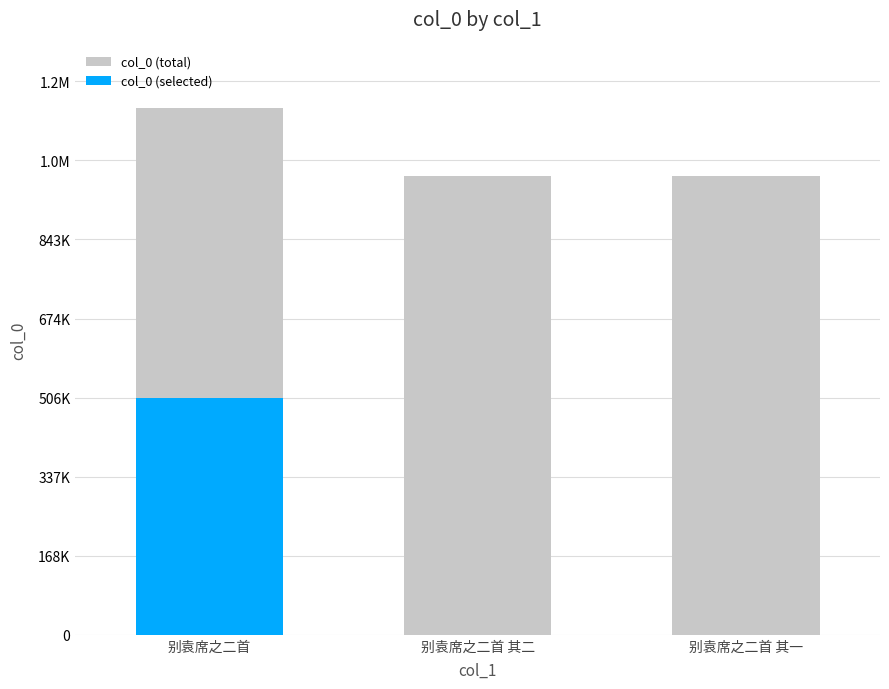

The chart shows a value of 1428011 at 别袁席之二首 其一. True or false?

False